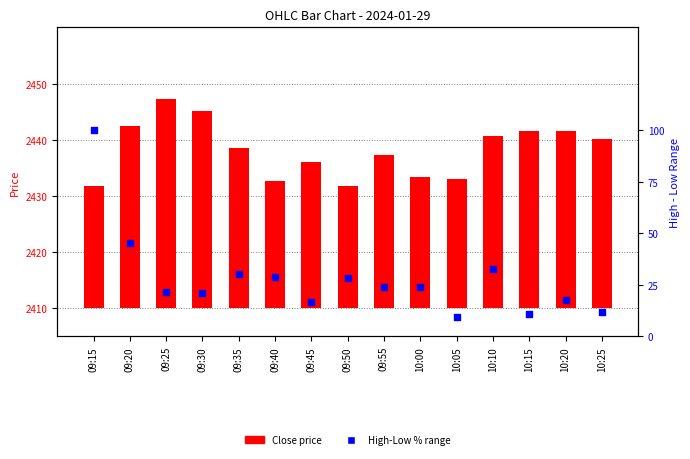

Is the value of High-Low % range at 10:05 greater than the value of Close price at 10:20?

No